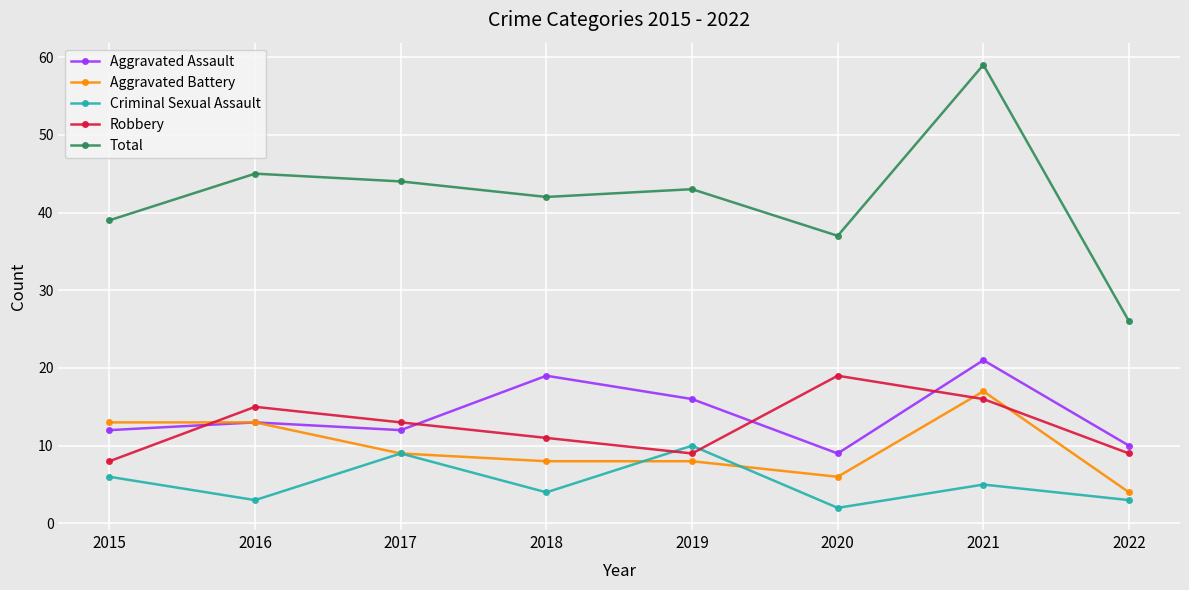

What is the value of the Total point at the 6th from the left?

37